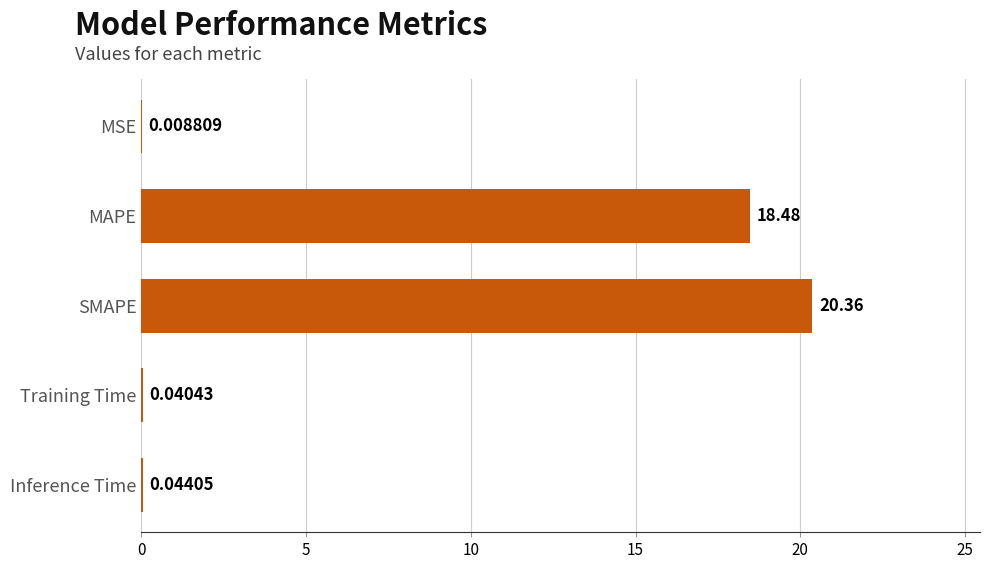

Are the bars grouped side by side (vs. stacked)?

No